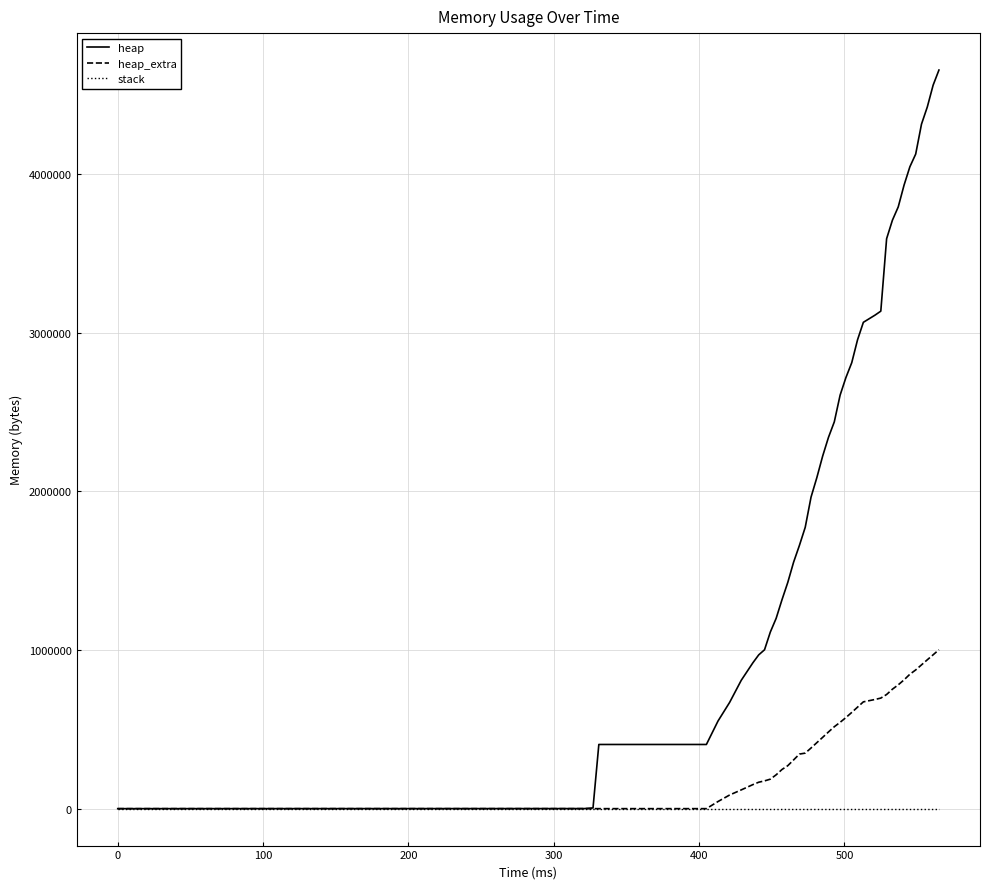

Which series has the largest total across all categories?

heap